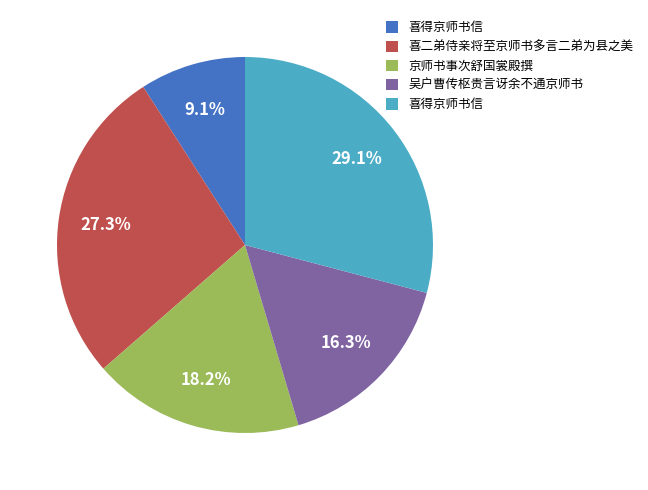

Is there any slice that represents more than half of the pie?

No